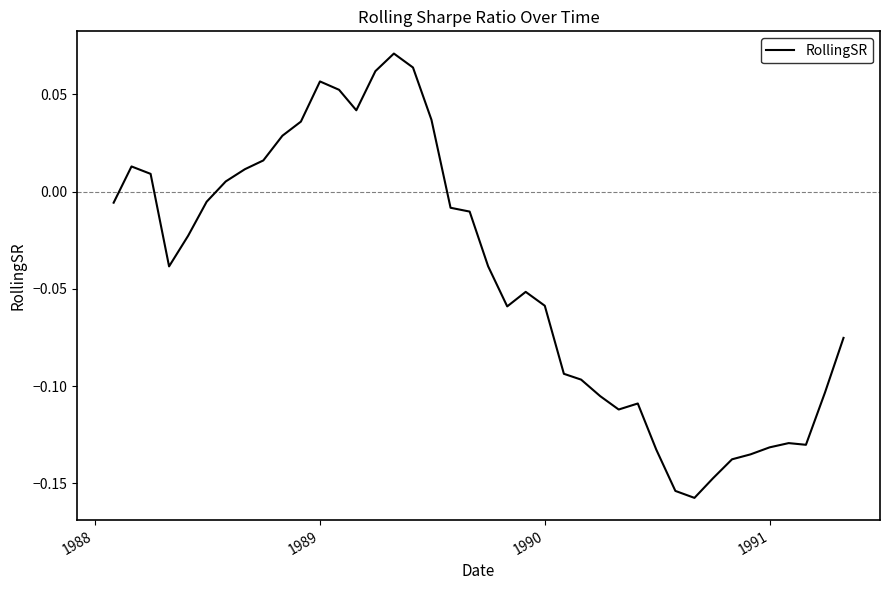

How many lines are shown in the chart?

1